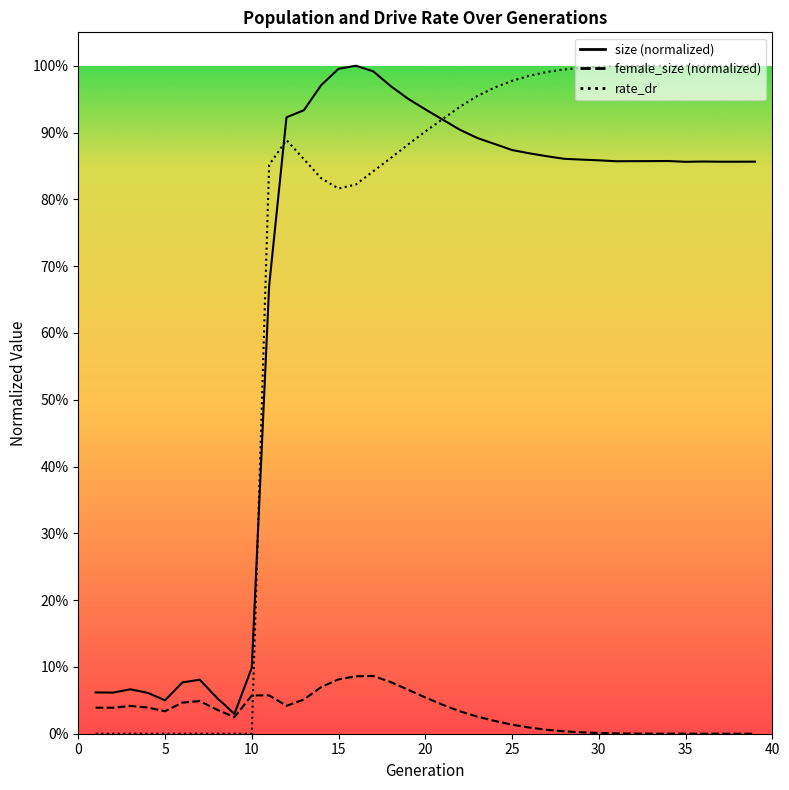

Rank the series by their maximum value, from lowest to highest.

female_size, size, rate_dr